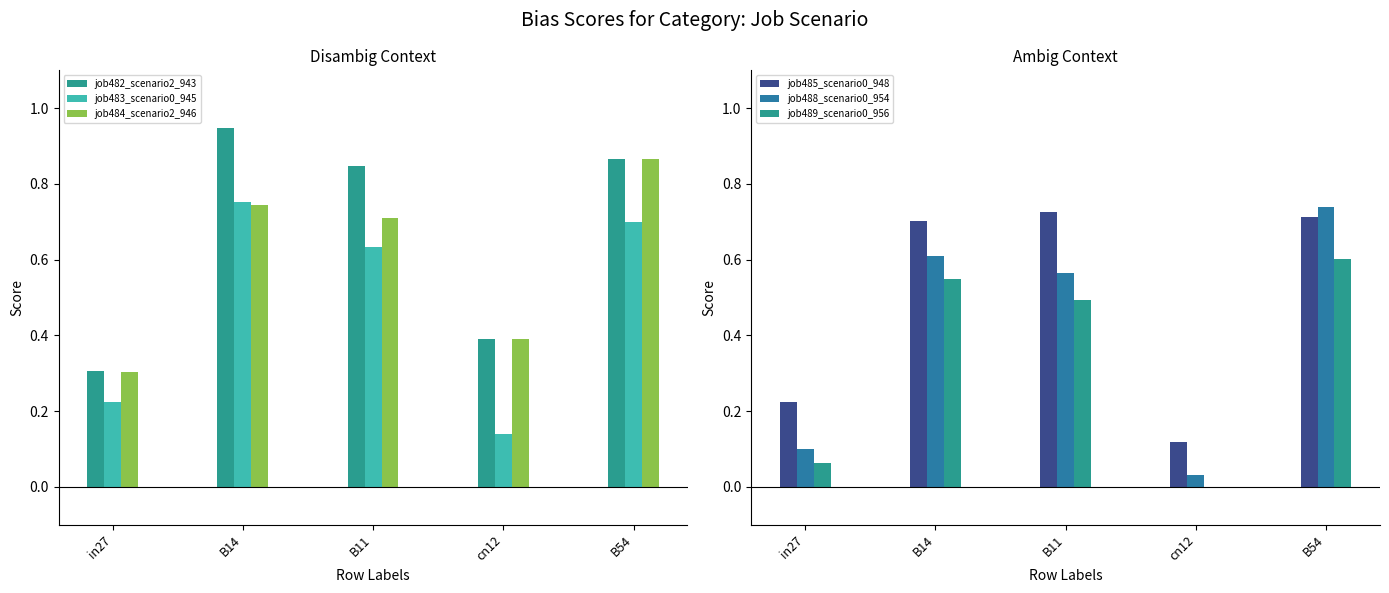

Reading right to left, list all the values displayed in this chart.

job482_scenario2_943: 0.9	0.4	0.8	0.9	0.3
job483_scenario0_945: 0.7	0.1	0.6	0.8	0.2
job484_scenario2_946: 0.9	0.4	0.7	0.7	0.3
job485_scenario0_948: 0.7	0.1	0.7	0.7	0.2
job488_scenario0_954: 0.7	0.0	0.6	0.6	0.1
job489_scenario0_956: 0.6	0.0	0.5	0.5	0.1